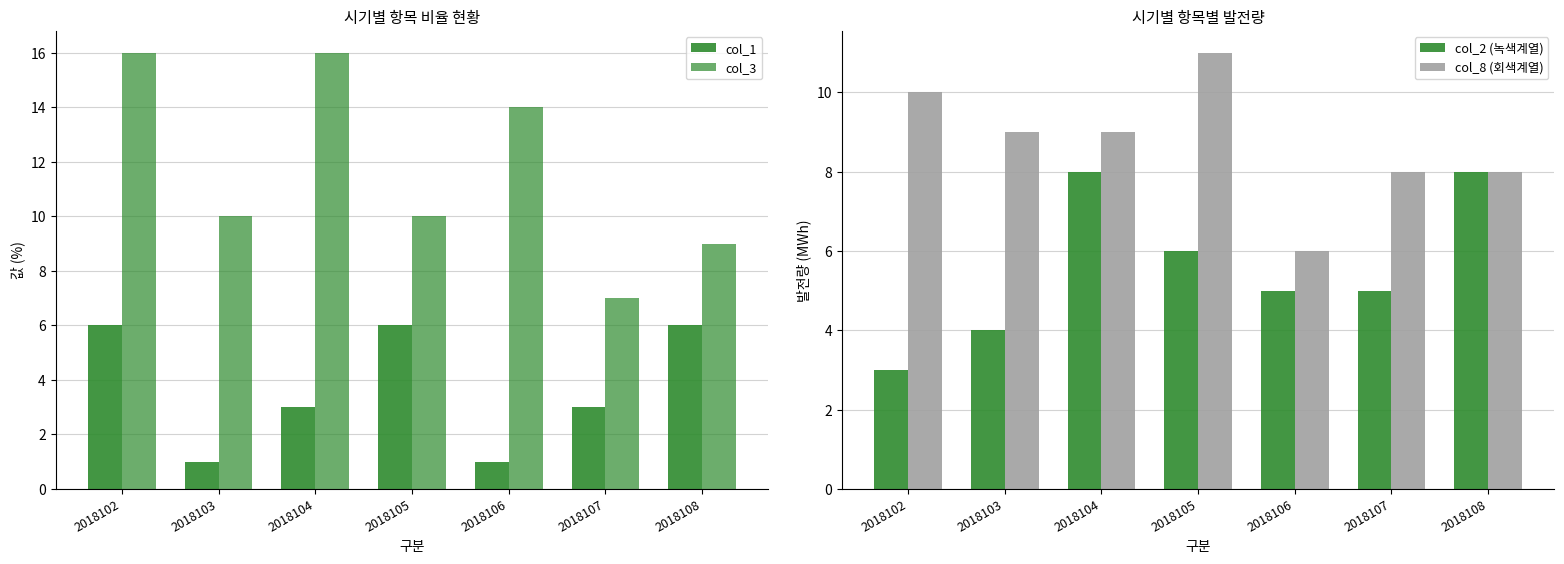

Reading right to left, list all the values displayed in this chart.

col_1: 6	3	1	6	3	1	6
col_3: 9	7	14	10	16	10	16
col_2 (녹색계열): 8	5	5	6	8	4	3
col_8 (회색계열): 8	8	6	11	9	9	10